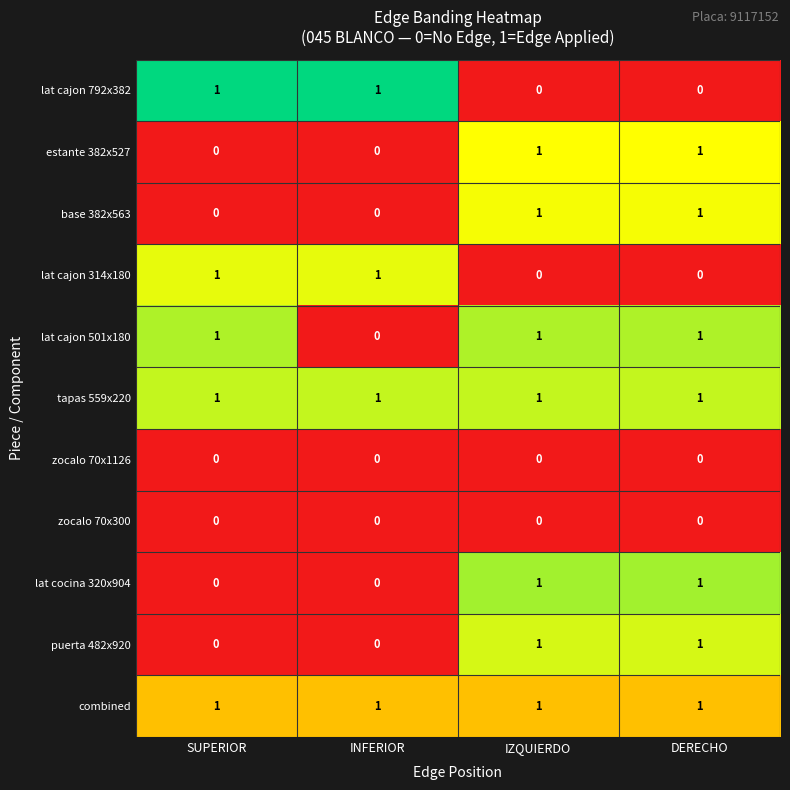

What is the sum of all combined values?

4